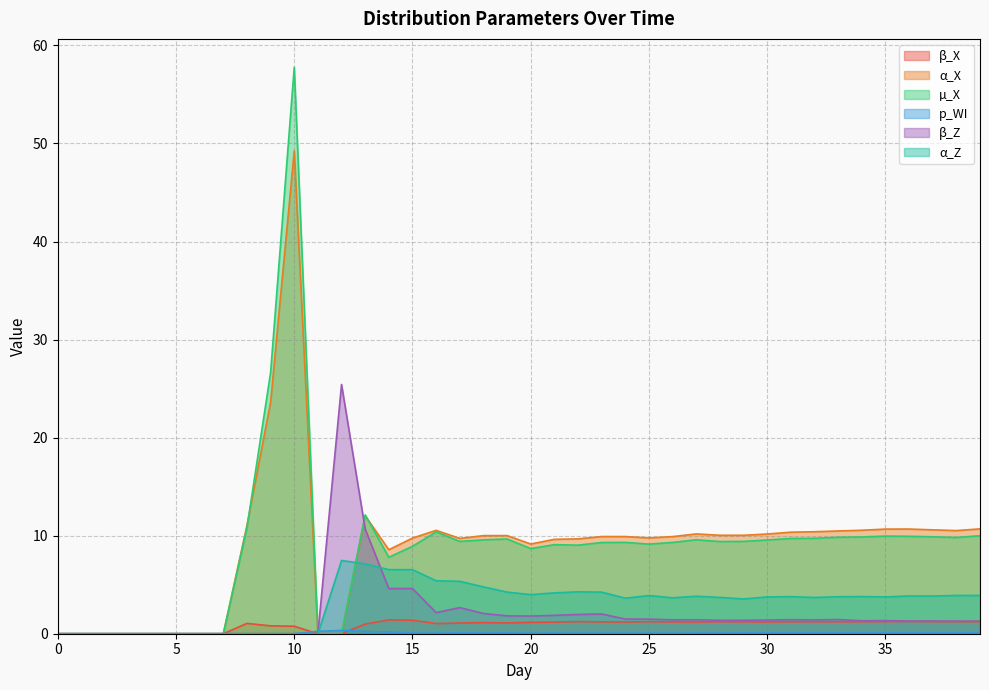

What is the difference between the p_WI values at 11 and 6?

0.2